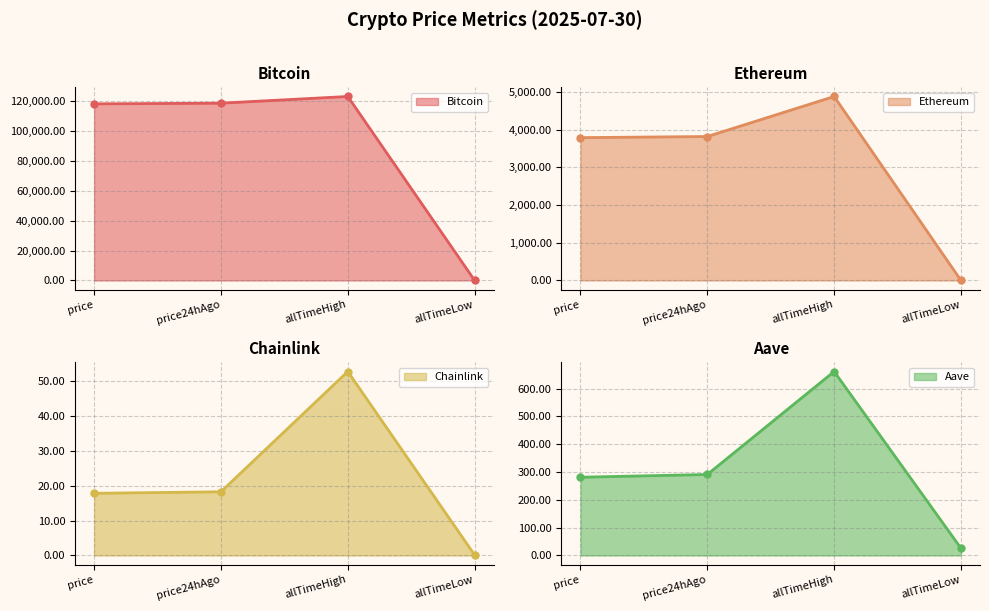

What is the spread (max minus min) of values at price24hAgo?

118348.8